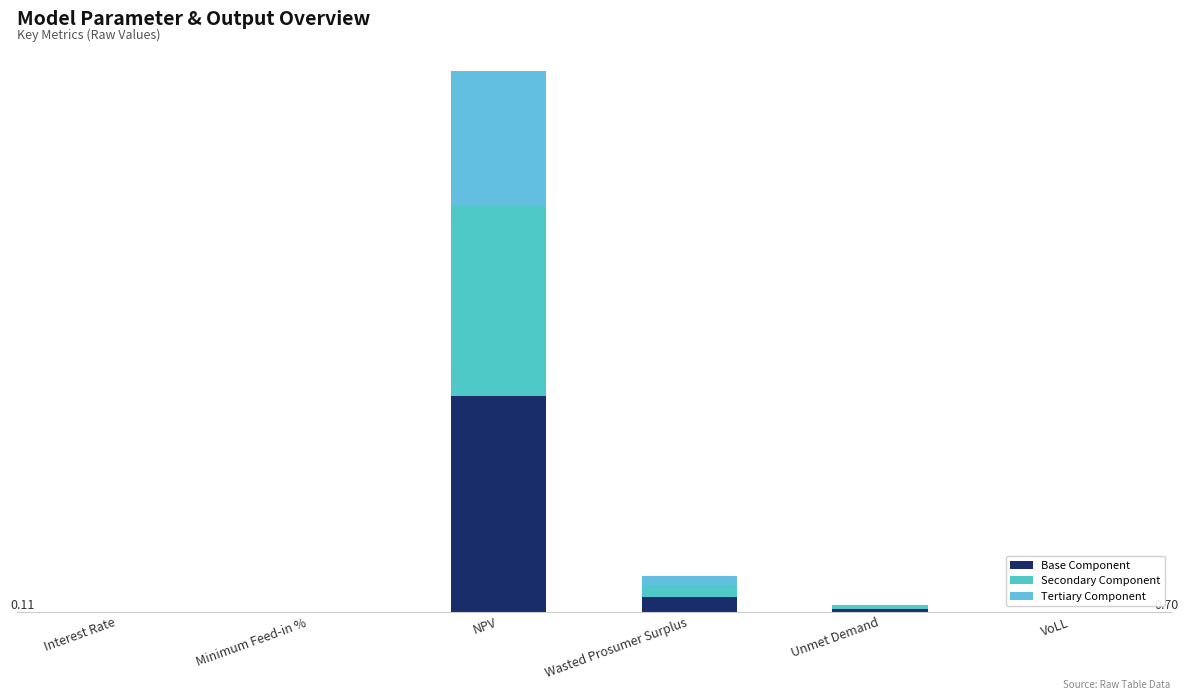

Are the bars grouped side by side (vs. stacked)?

No